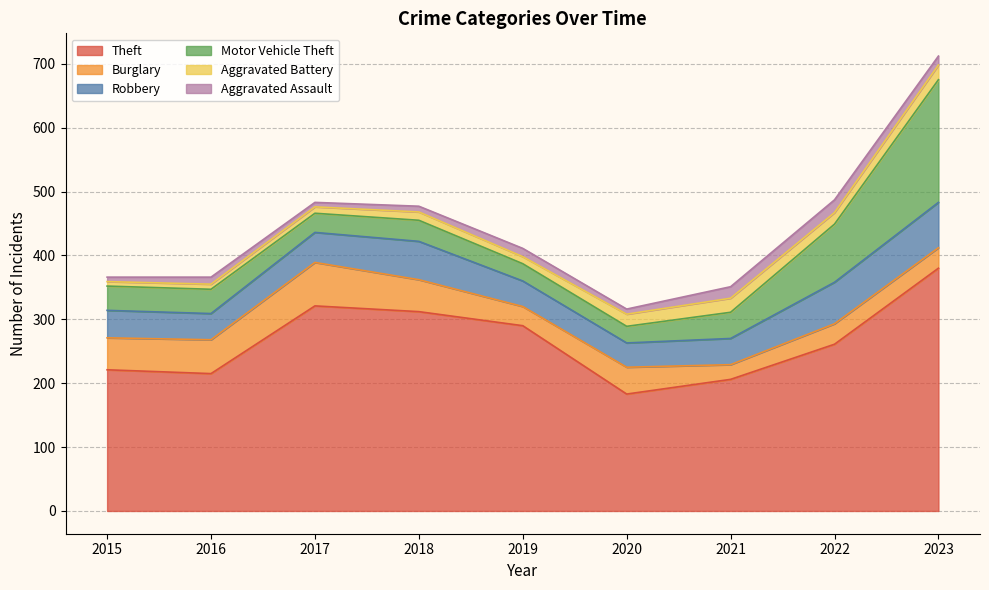

What are all the series names shown in the legend?

Theft, Burglary, Robbery, Motor Vehicle Theft, Aggravated Battery, Aggravated Assault